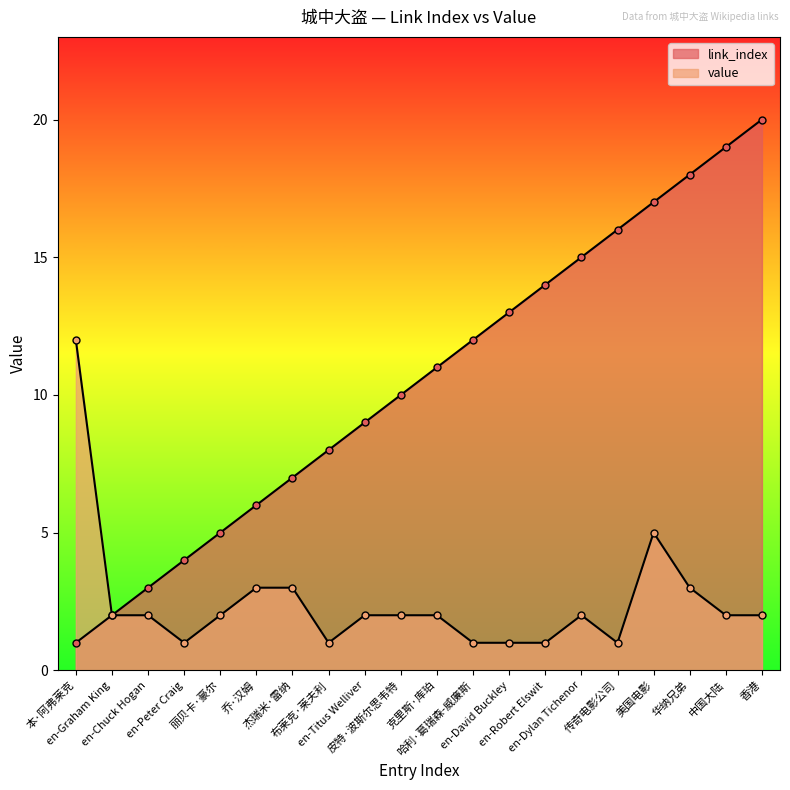

What is the maximum value for link_index?

20